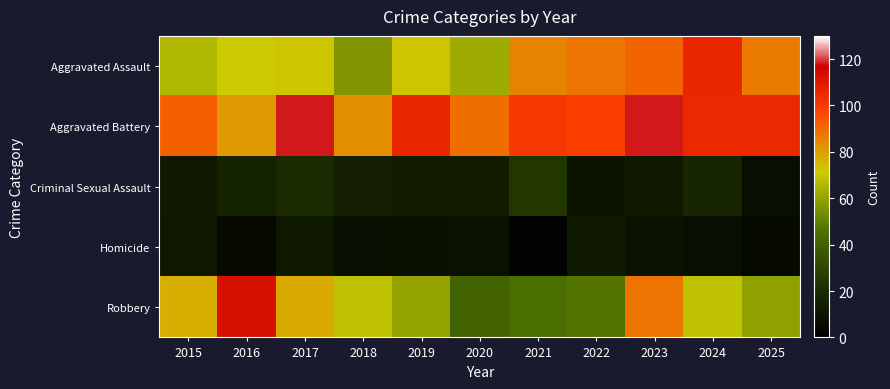

Reading right to left, transcribe all the data shown in this chart.

Aggravated Assault: 2025=87	2024=106	2023=91	2022=88	2021=85	2020=62	2019=73	2018=56	2017=73	2016=72	2015=66
Aggravated Battery: 2025=105	2024=105	2023=118	2022=99	2021=101	2020=89	2019=106	2018=83	2017=118	2016=81	2015=92
Criminal Sexual Assault: 2025=7	2024=18	2023=12	2022=10	2021=24	2020=14	2019=14	2018=15	2017=20	2016=16	2015=12
Homicide: 2025=5	2024=7	2023=9	2022=12	2021=2	2020=9	2019=8	2018=7	2017=12	2016=5	2015=11
Robbery: 2025=59	2024=69	2023=88	2022=47	2021=45	2020=41	2019=60	2018=69	2017=78	2016=112	2015=77